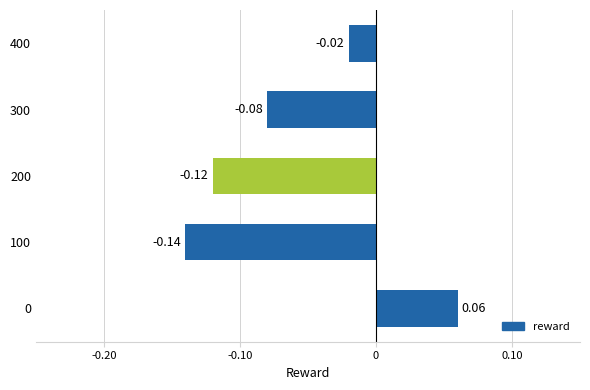

Which has a higher value, 400 or 100?

400